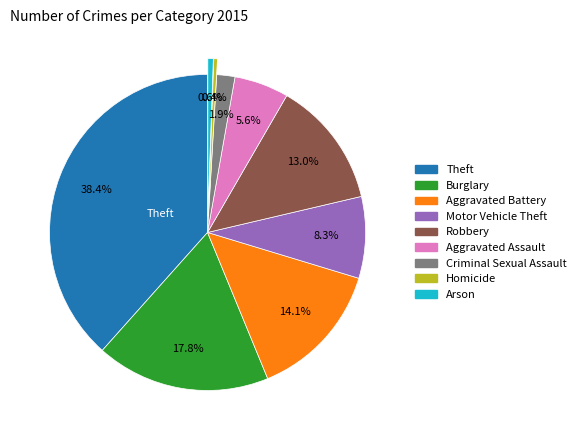

Is there a majority slice in this chart?

No